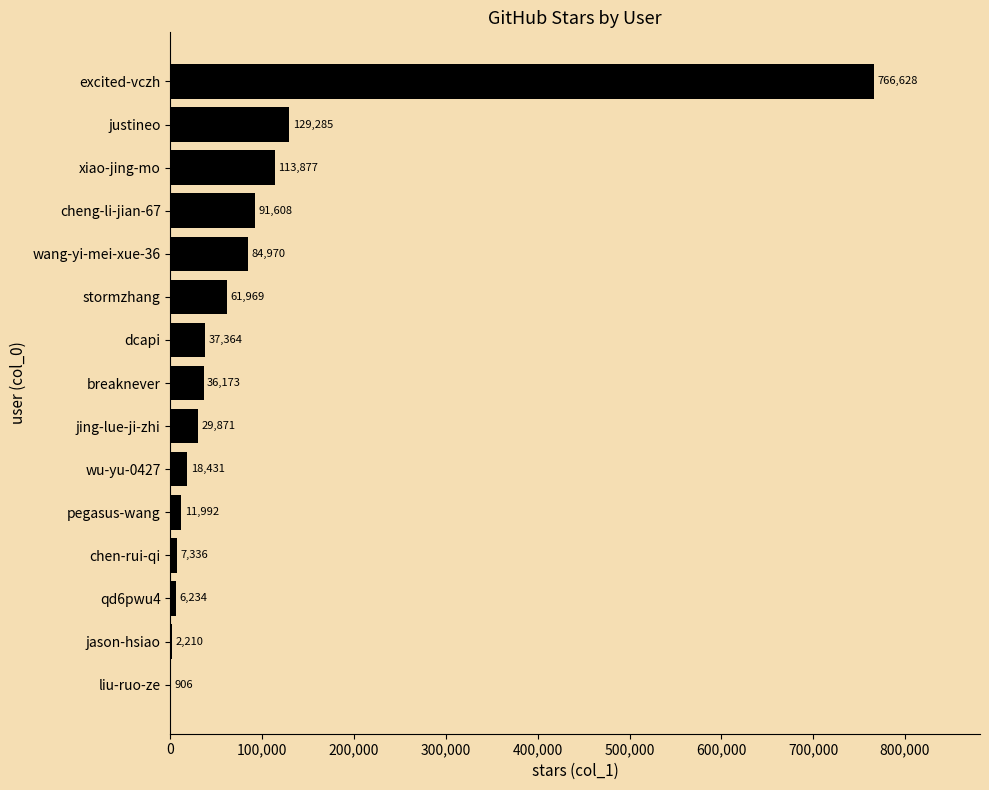

What is the greatest value displayed?

766628